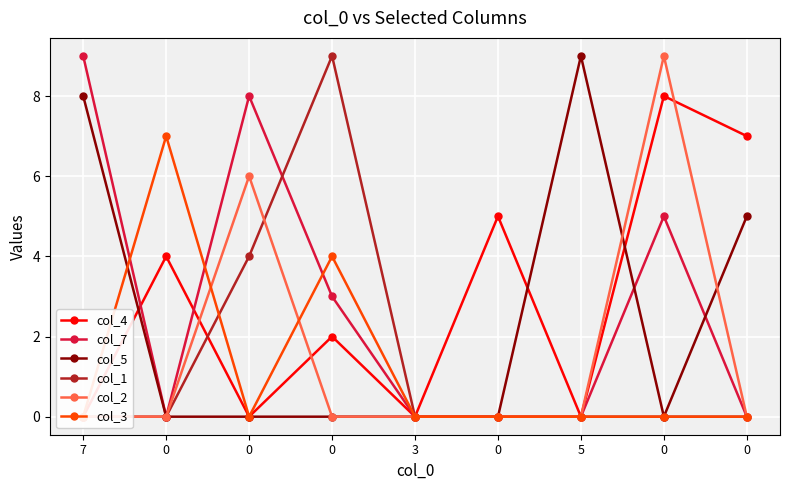

What is the difference between the highest and lowest values at 0?

7